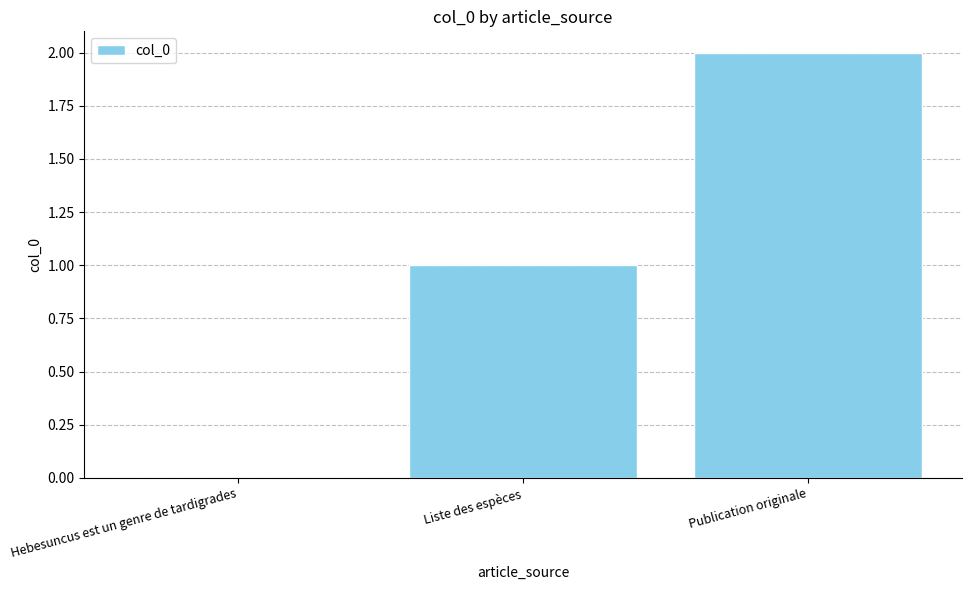

At which category does the chart reach its peak across all series?

Publication originale